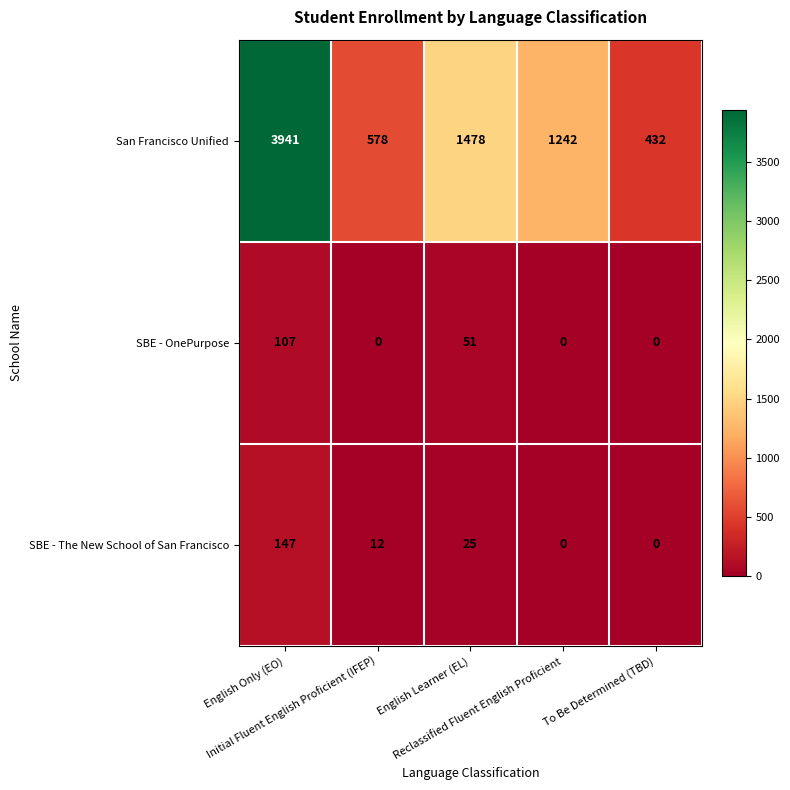

List the series in order of their peak value, lowest first.

SBE - OnePurpose, SBE - The New School of San Francisco, San Francisco Unified